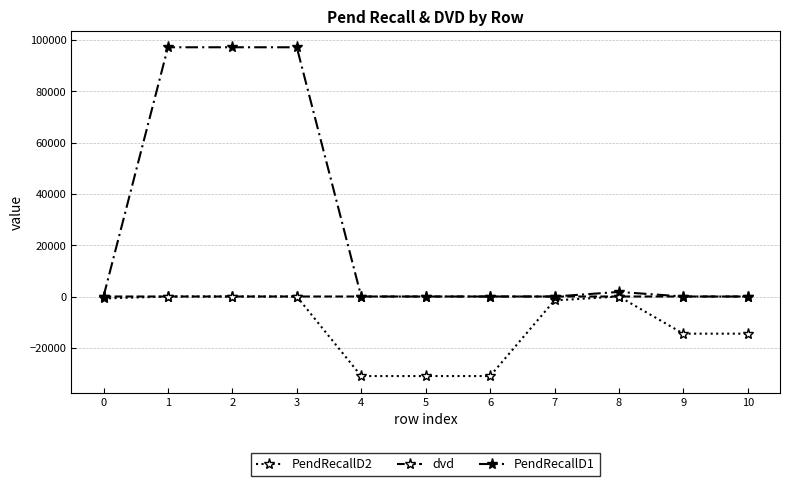

How many categories are shown in the chart?

11